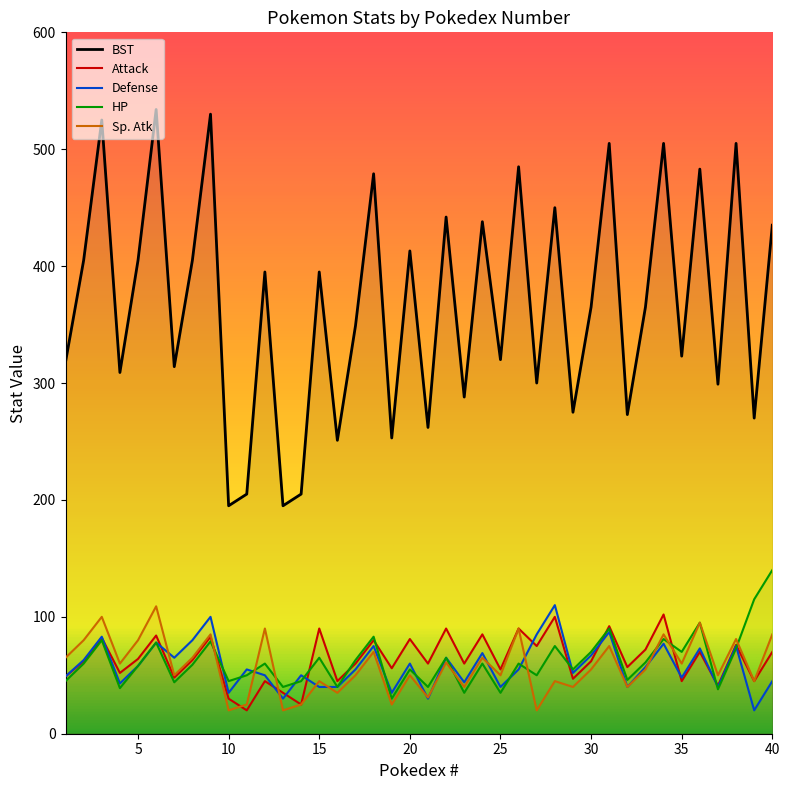

How many lines are shown in the chart?

5